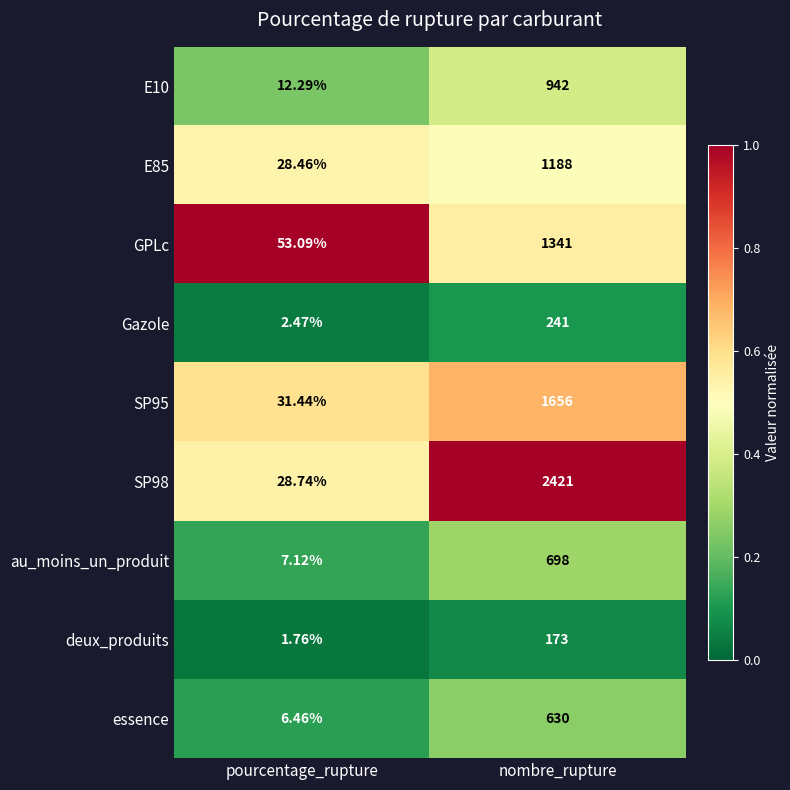

At which category is the sum across all series the highest?

nombre_rupture